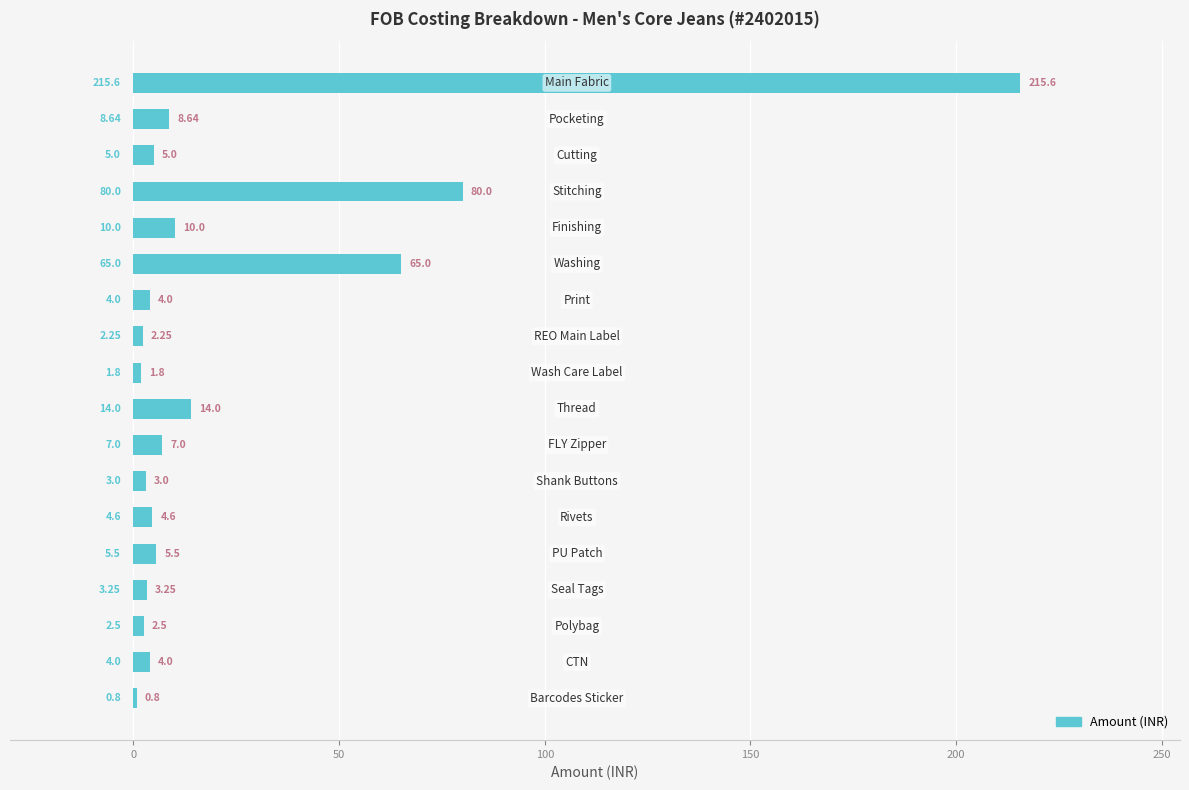

What is the sum of all values?

436.9